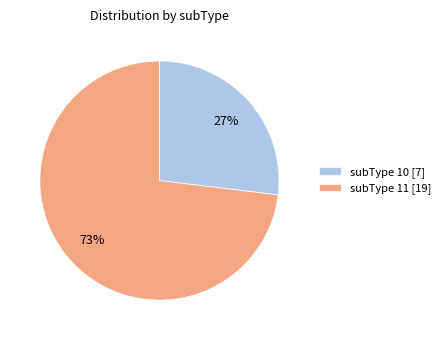

Does subType 10 account for over 50% of the chart?

No